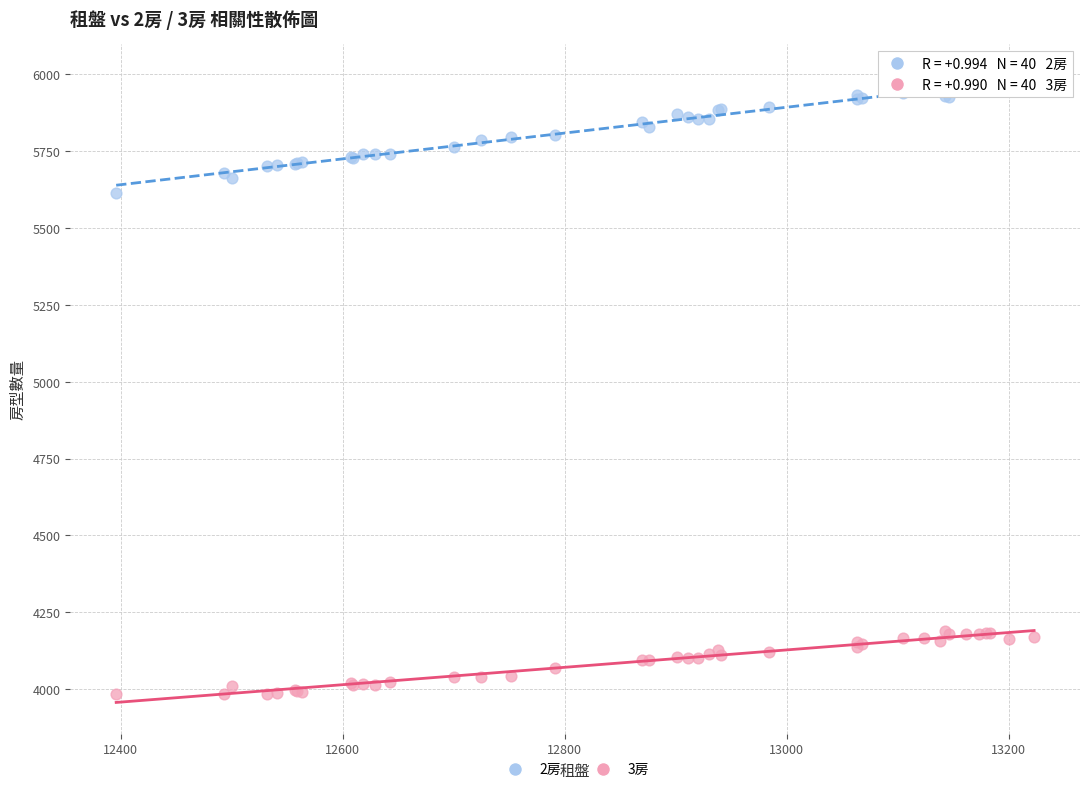

What are all the series names shown in the legend?

2房, 3房